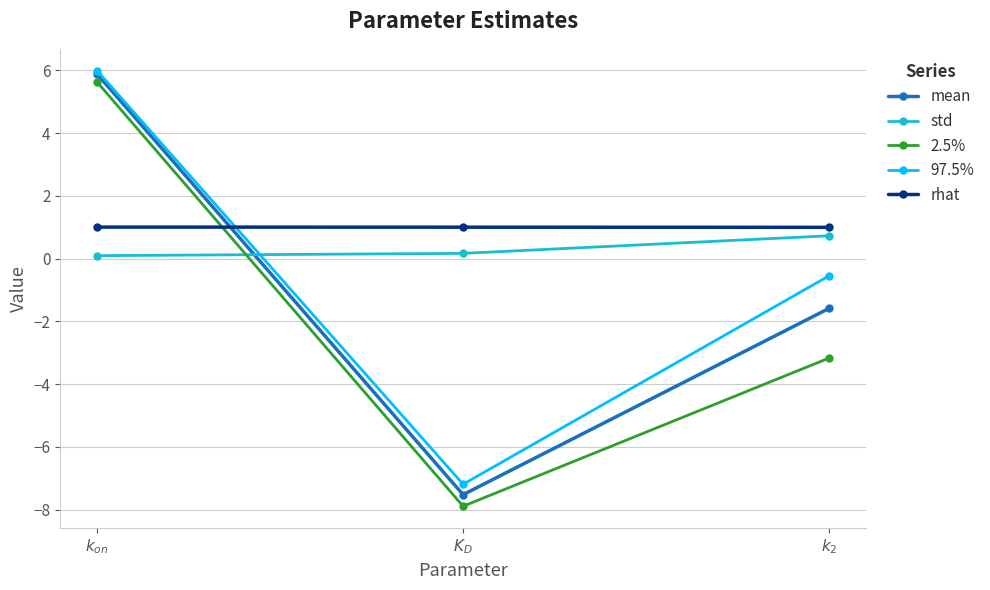

Which series has the widest spread of values?

2.5%